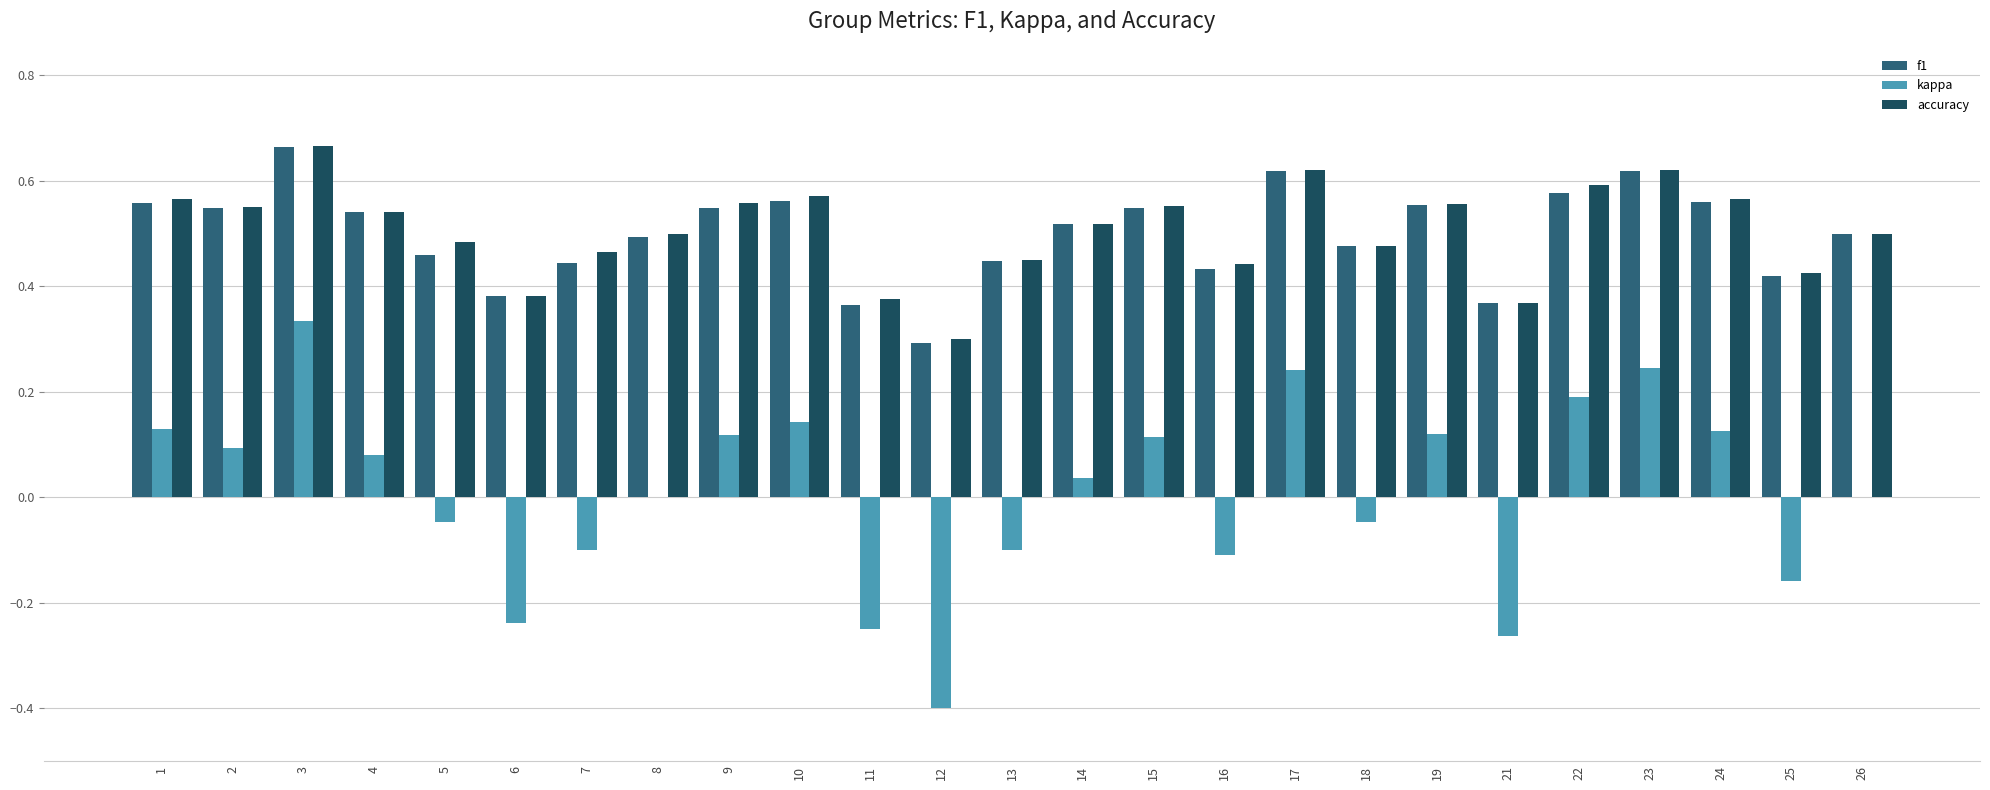

At which label does f1 reach its peak?

3